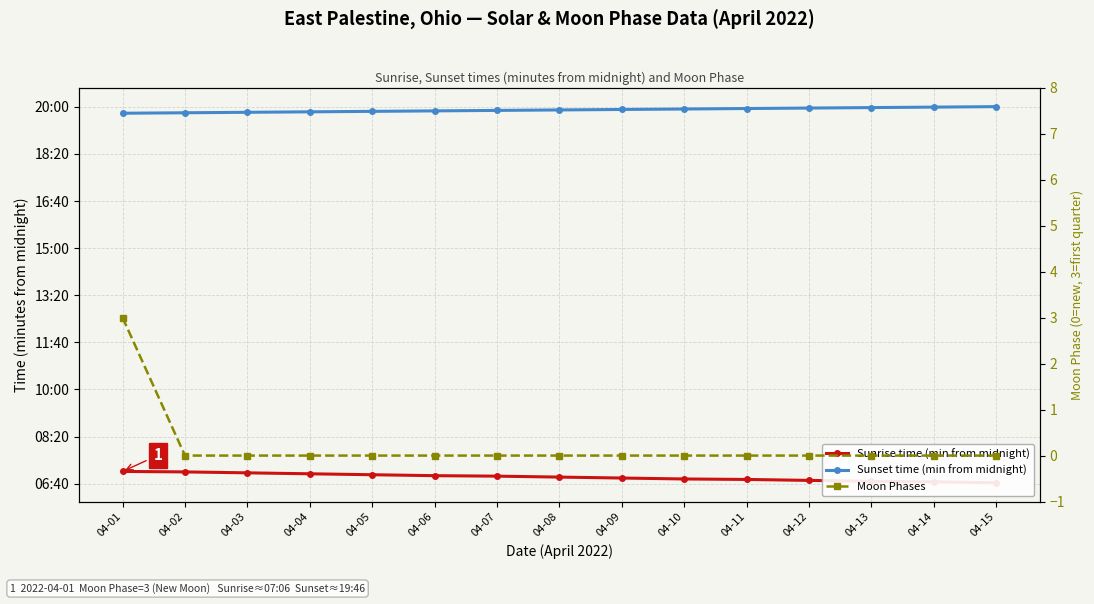

Which series has the widest spread of values?

Sunrise time (min from midnight)